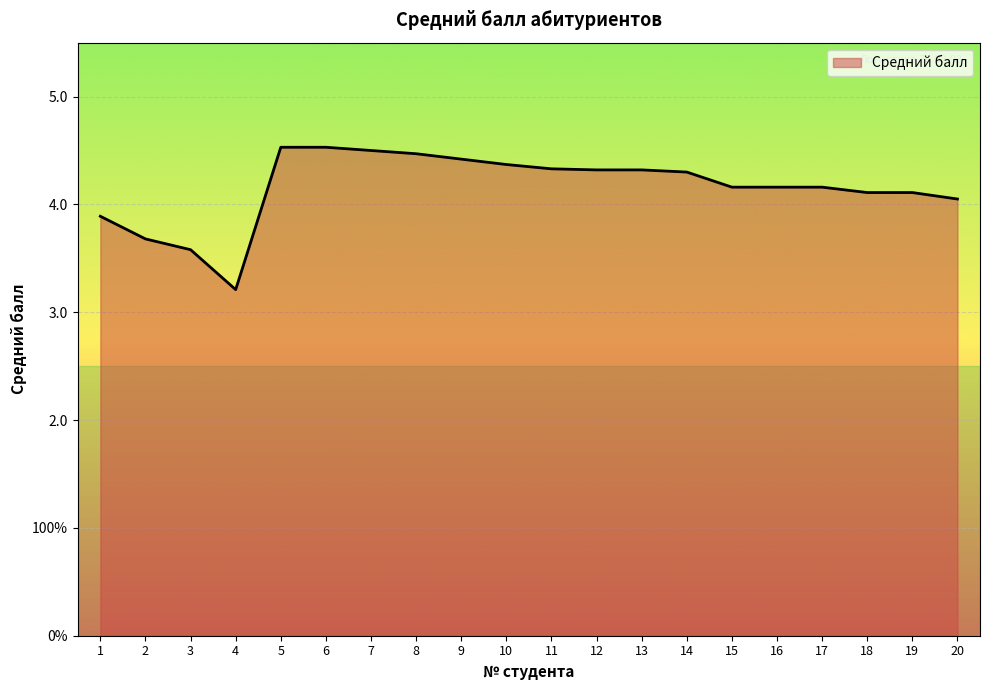

True or false: the data shows 0.9 at 16.

False